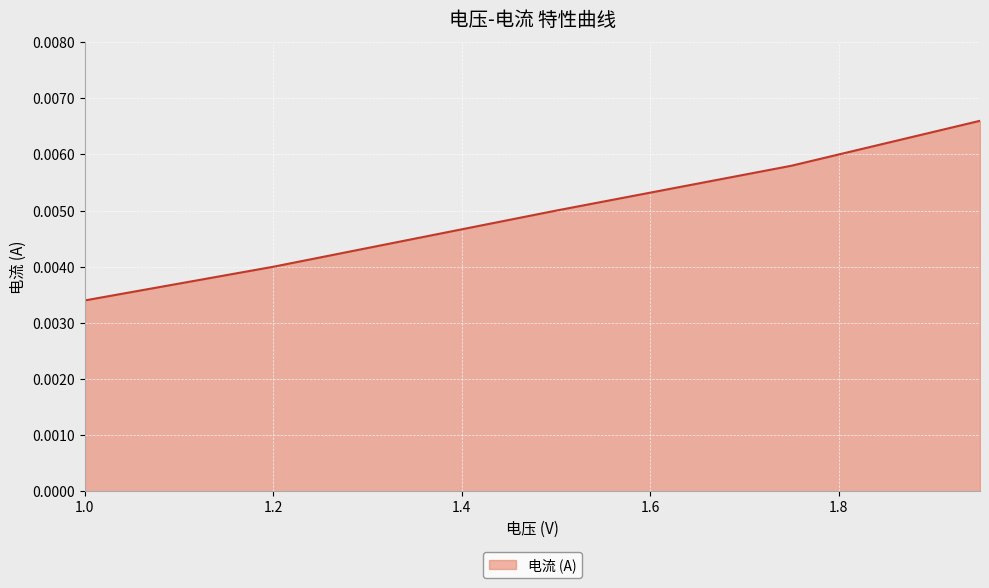

Count the number of categories in the chart.

5